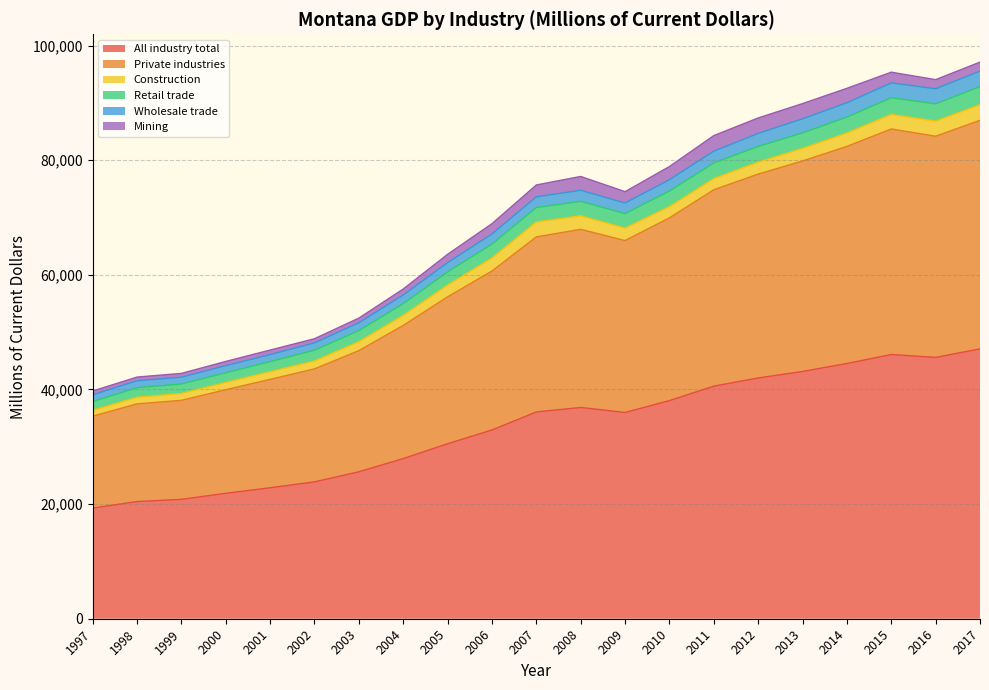

What is the sum of the Private industries values at 2006 and 2012?

138232.8